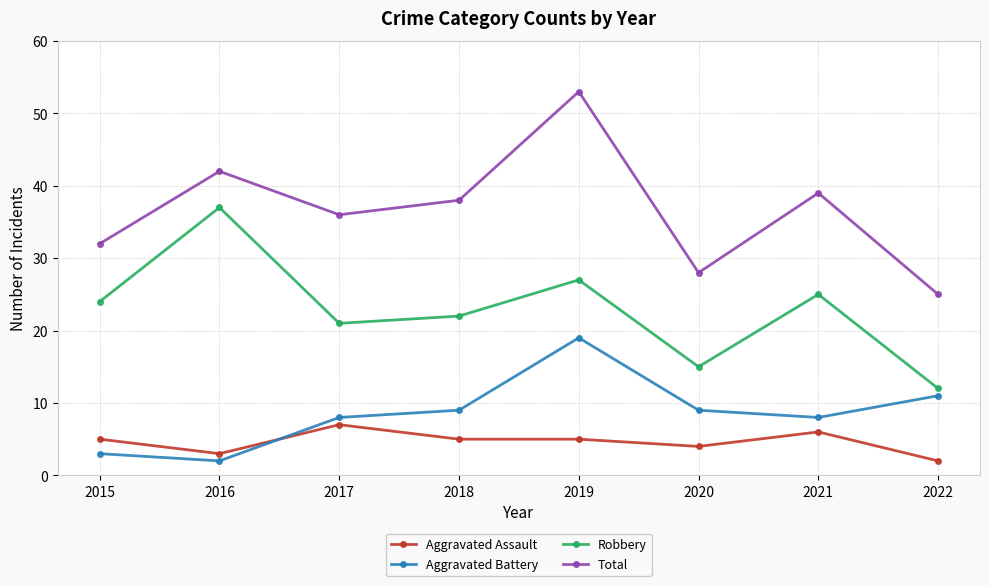

Is it true that Total equals 36 at 2017?

True